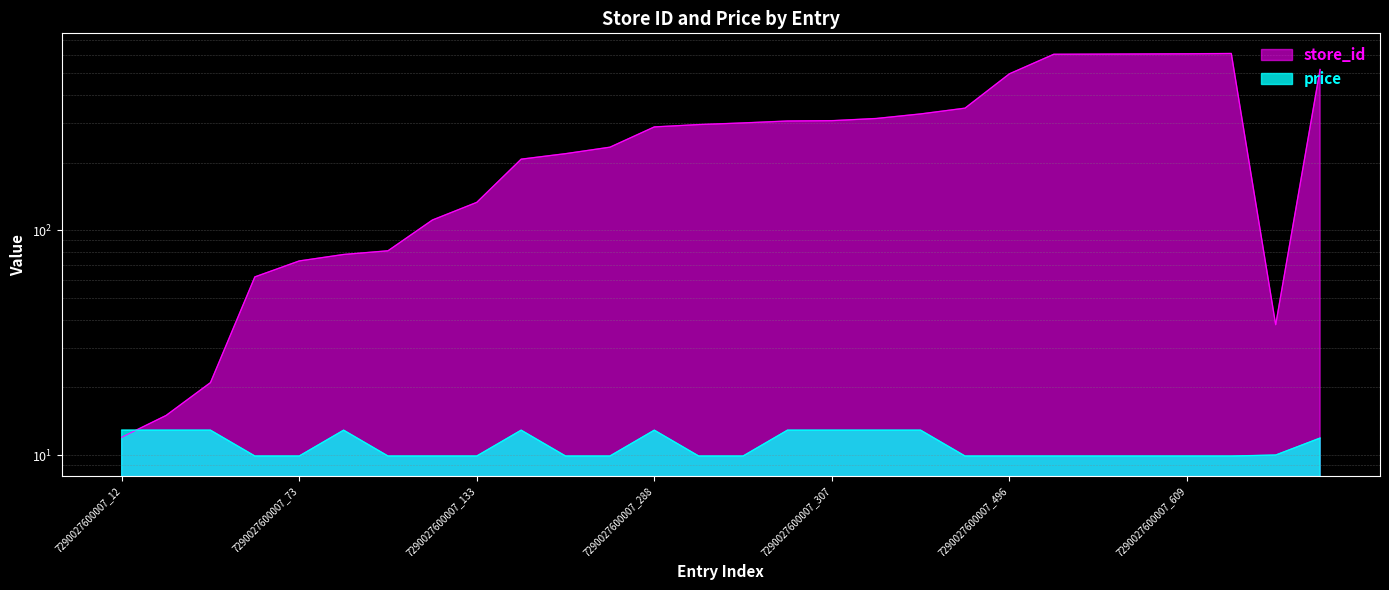

Rank the series by their average value, from lowest to highest.

price, store_id